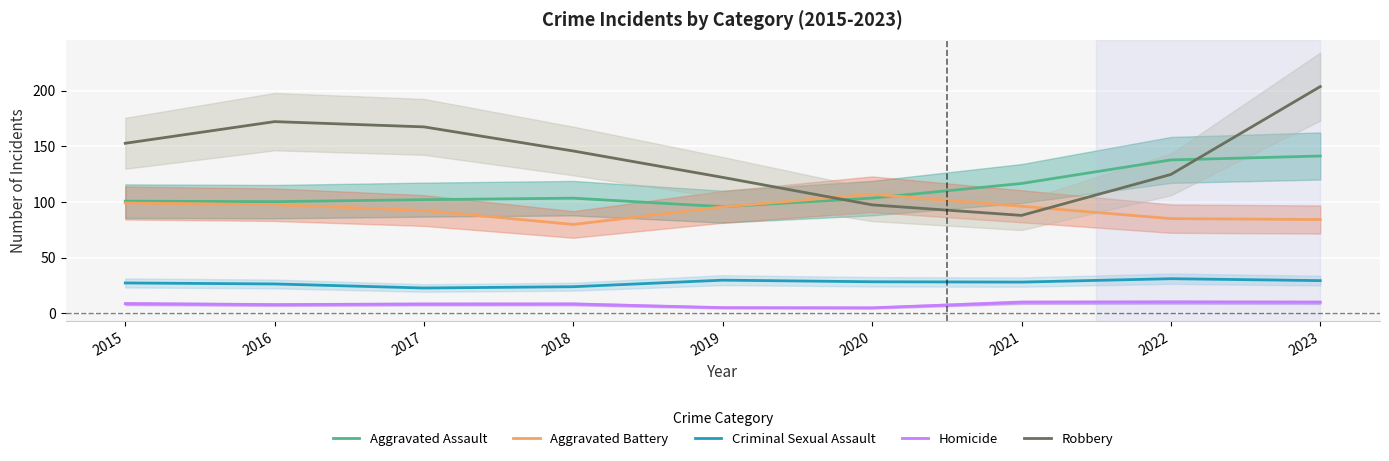

At which category is the sum across all series the highest?

2023